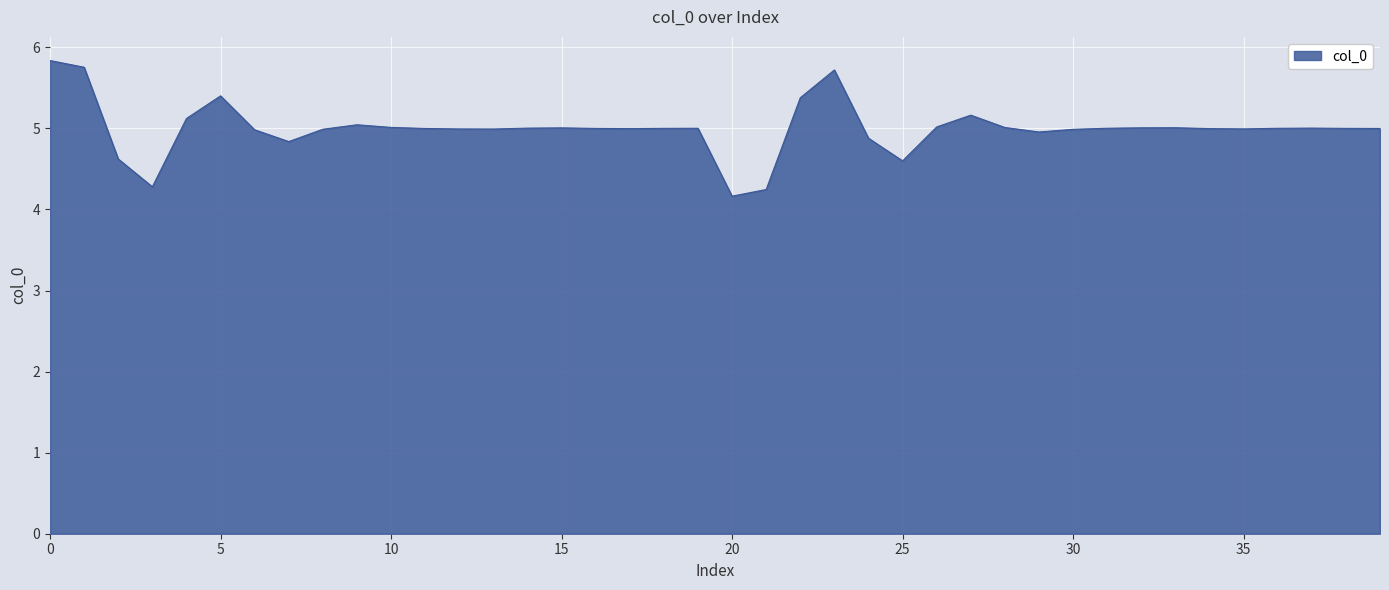

What is the maximum value shown in the chart?

5.8